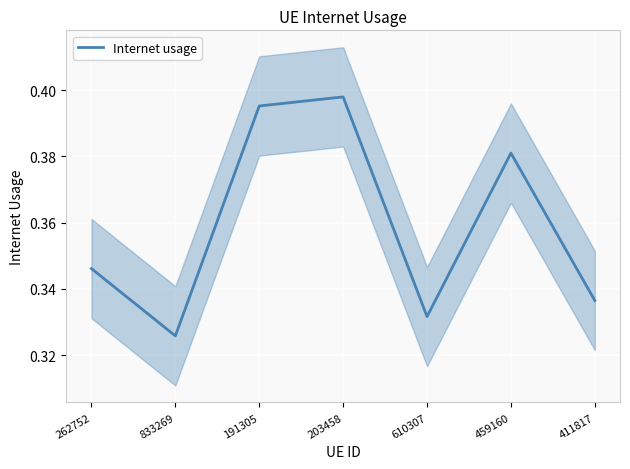

Which category has the highest value across all series?

203458